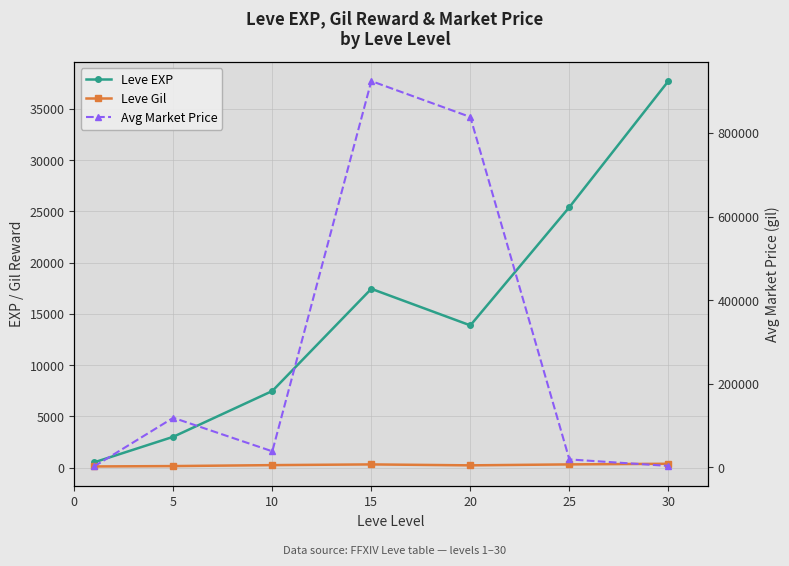

Is the value of Leve EXP at 0 greater than the value of Leve Gil at 15?

Yes